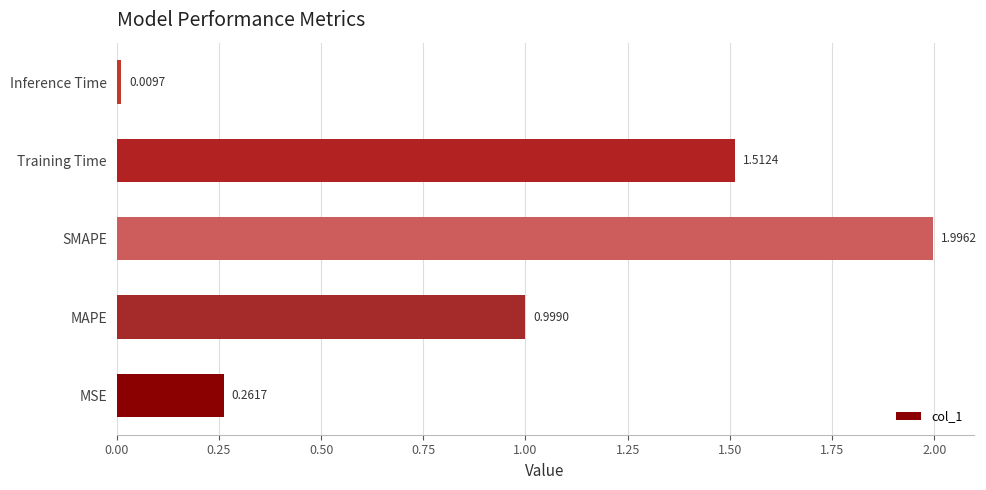

How many bars are there in total?

5